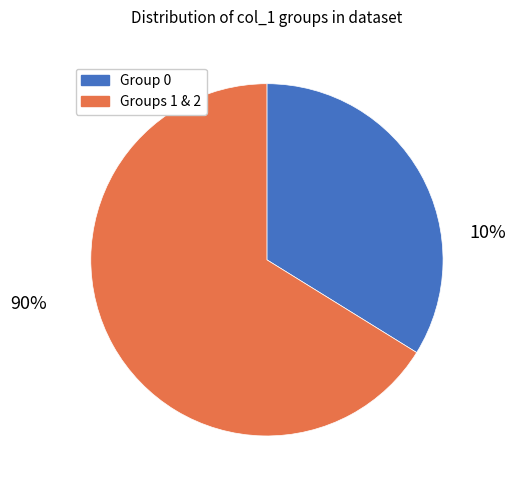

Is 2 the majority of the pie?

Yes